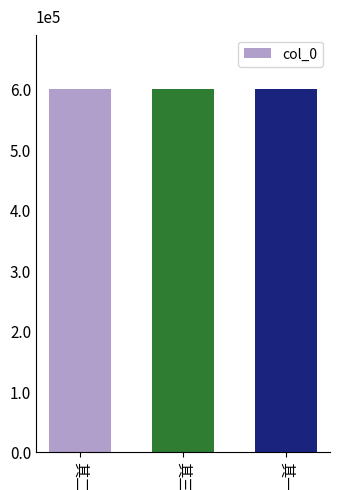

Does the chart contain any negative values?

No